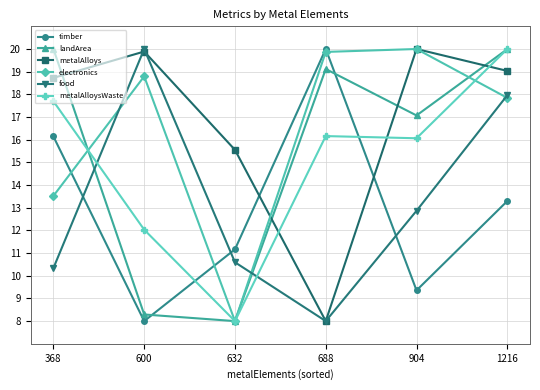

After their last crossing, which series has the higher values: metalAlloysWaste or metalAlloys?

metalAlloysWaste